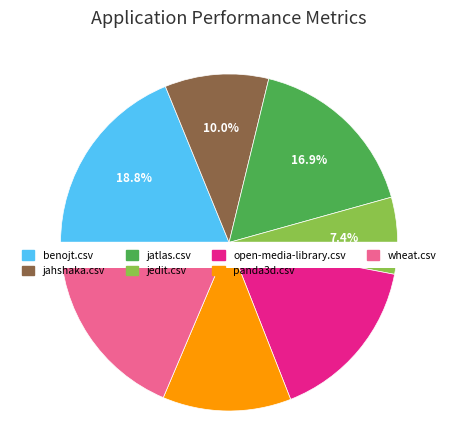

Is the sum of jatlas.csv and jedit.csv greater than half?

No